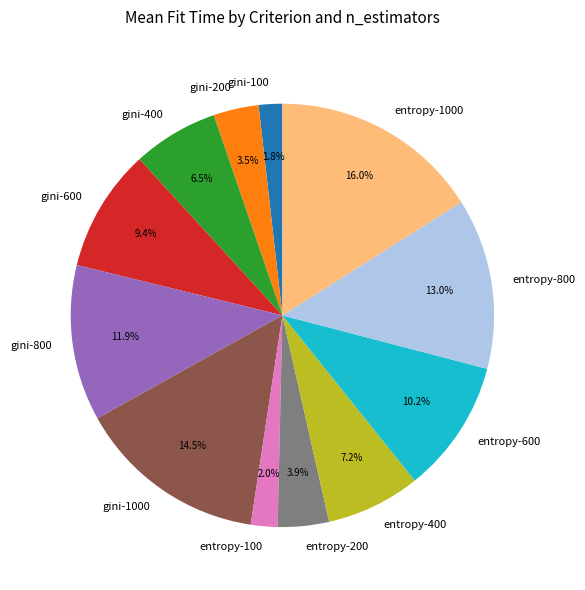

To the nearest percent, what is the difference between the largest and smallest slice percentages?

14%